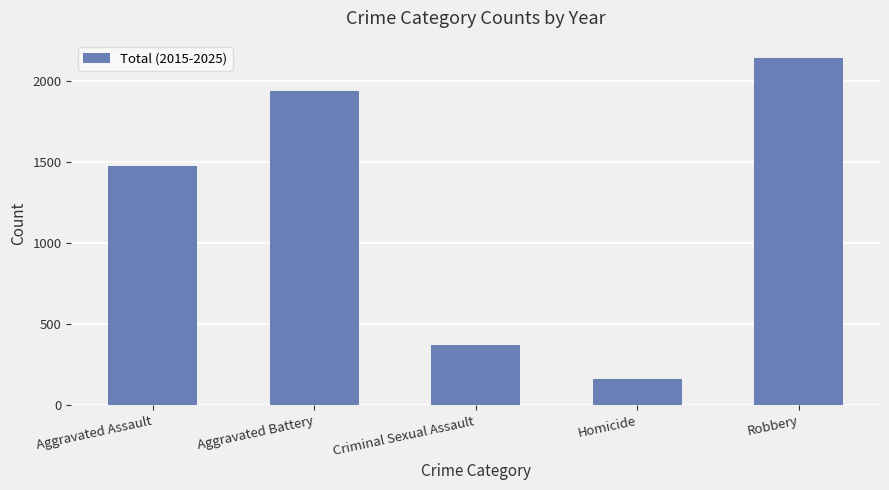

What is the change in value from Homicide to Robbery?

+1979